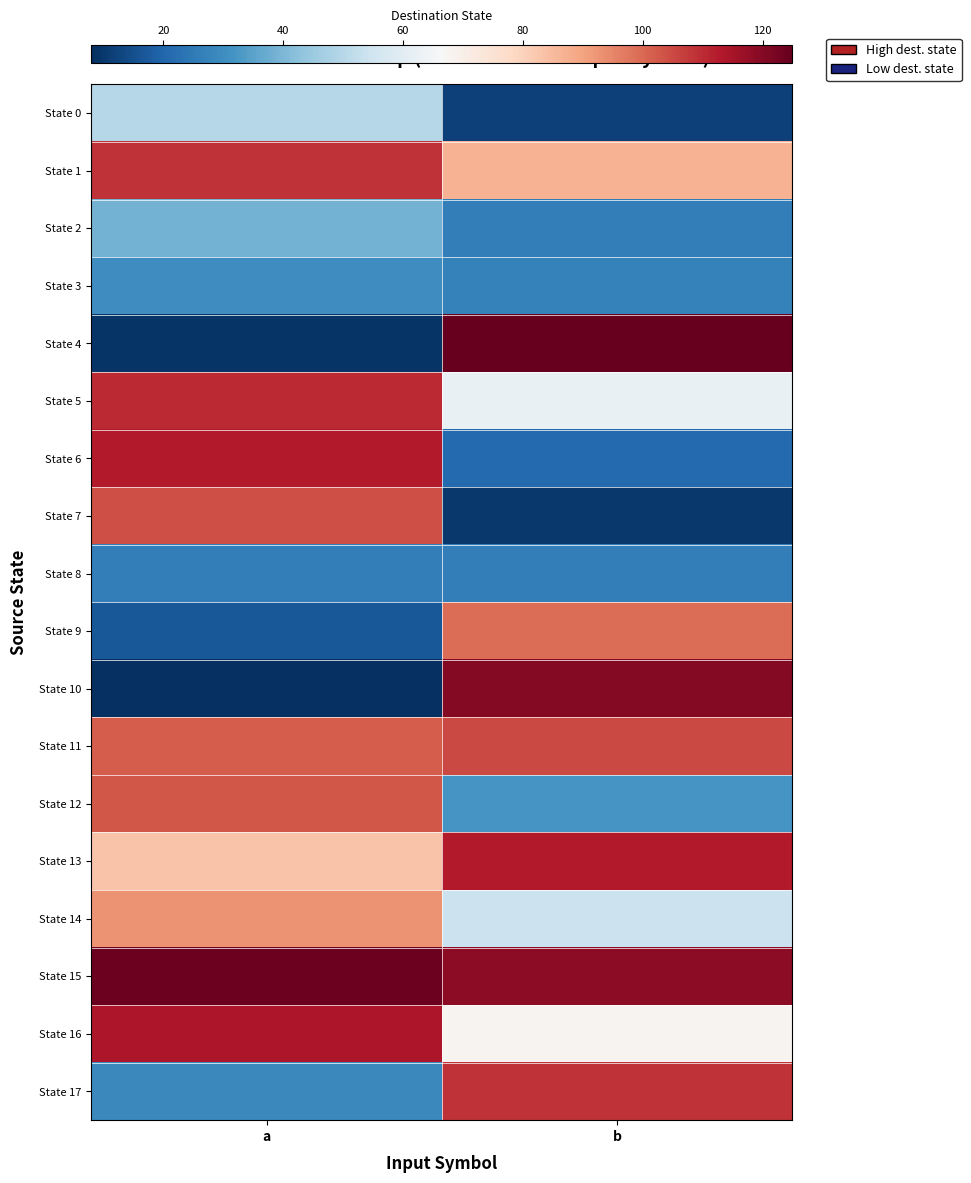

Which series has the largest total across all categories?

State 15